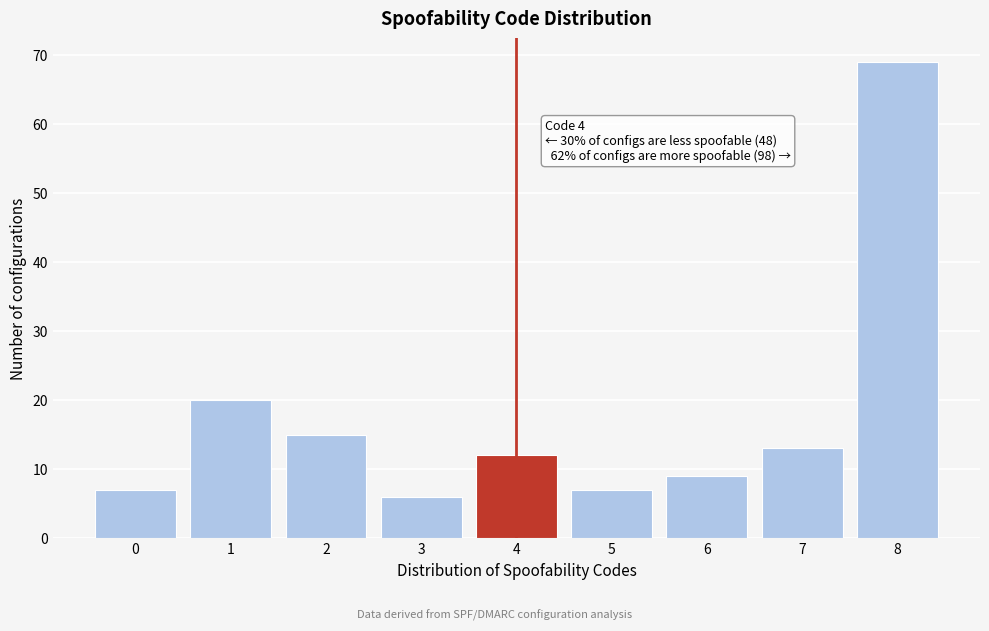

Reading right to left, list all the values displayed in this chart.

8=69	7=13	6=9	5=7	4=12	3=6	2=15	1=20	0=7